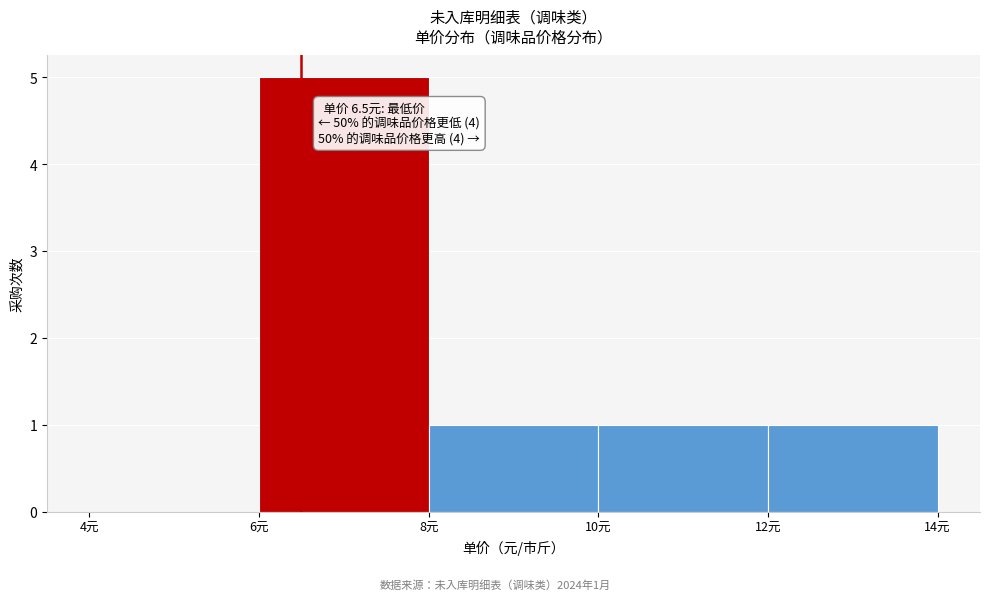

Over which range of the x-axis is the bar tallest?

6 to 8